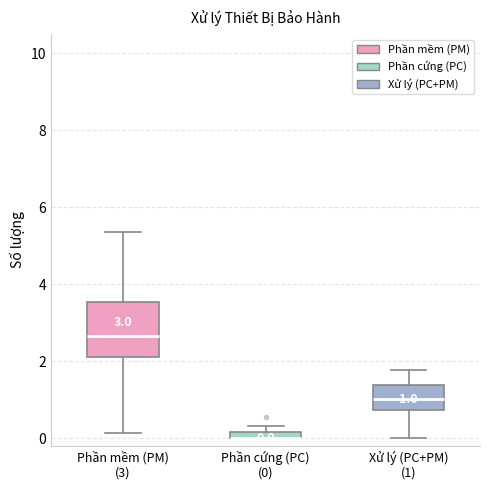

Which box is the tallest, from its lower edge to its upper edge?

Phần mềm (PM) (3)